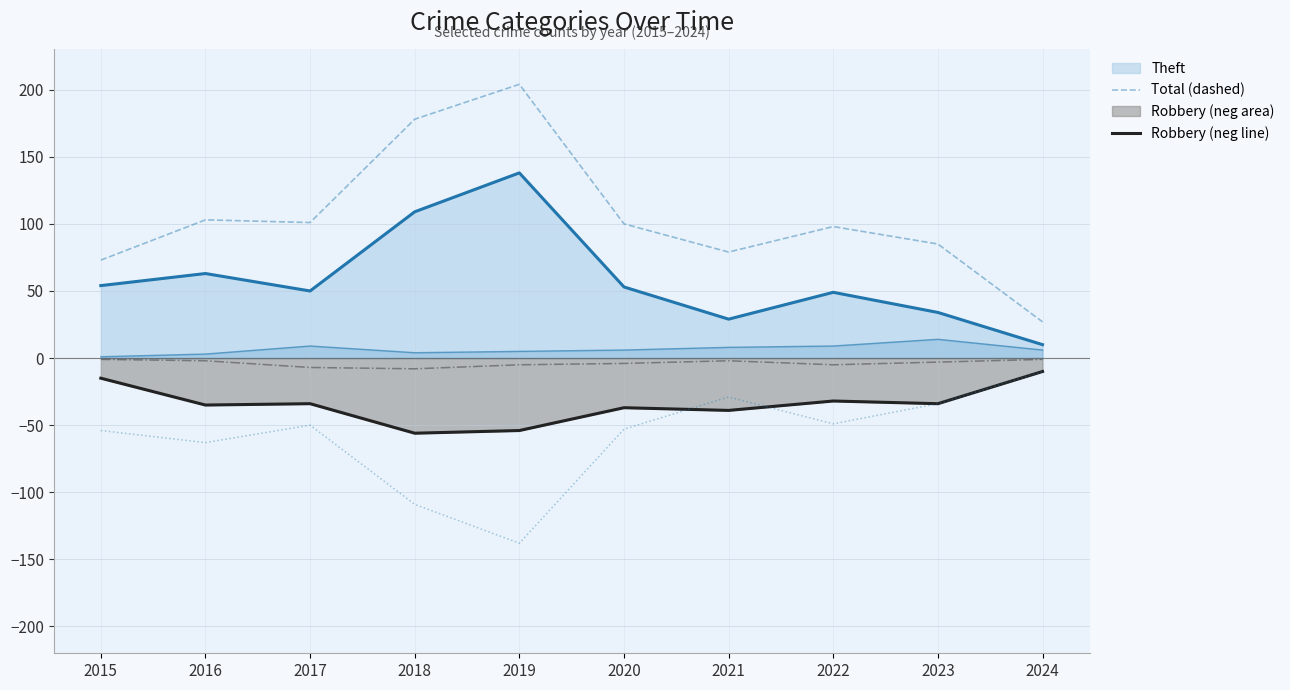

What is the lowest value of the Theft (neg mirror) series?

-138